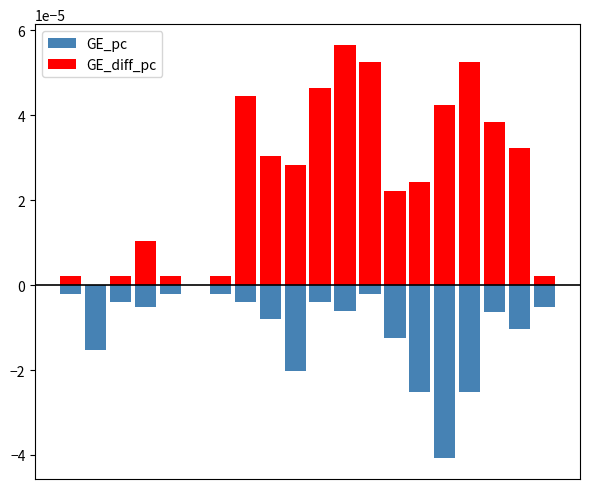

Between 5 and 11, which is larger?

5